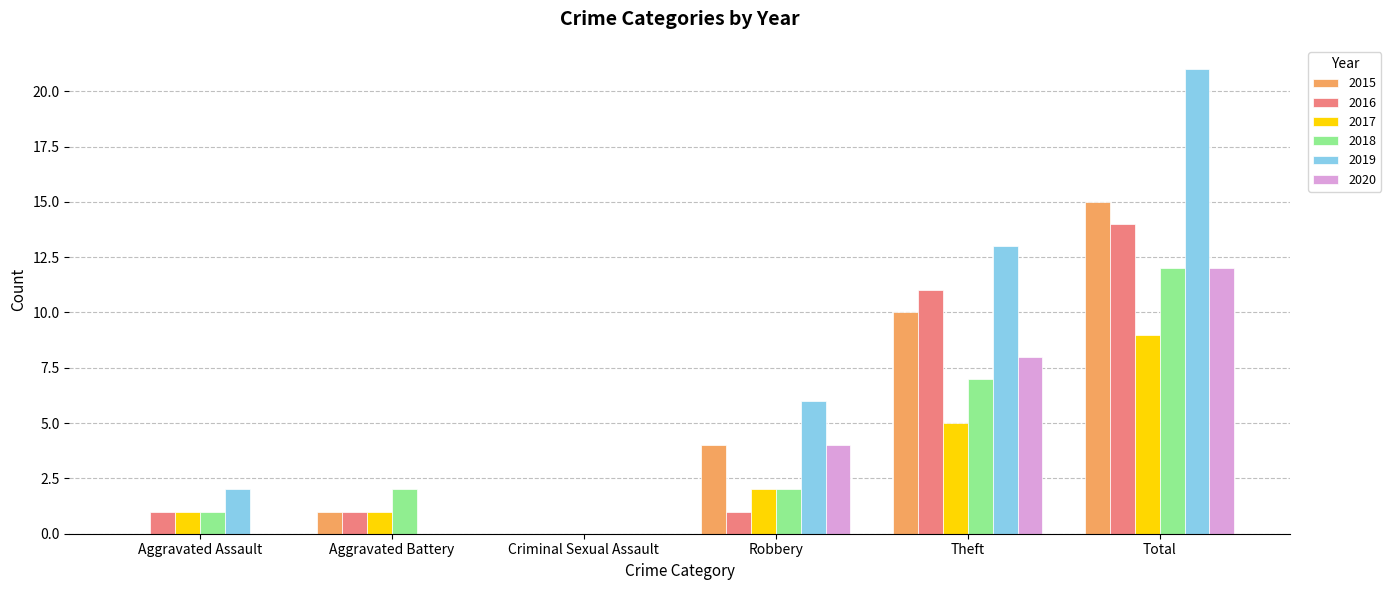

Reading left to right, transcribe all the data shown in this chart.

2015: 0	1	0	4	10	15
2016: 1	1	0	1	11	14
2017: 1	1	0	2	5	9
2018: 1	2	0	2	7	12
2019: 2	0	0	6	13	21
2020: 0	0	0	4	8	12